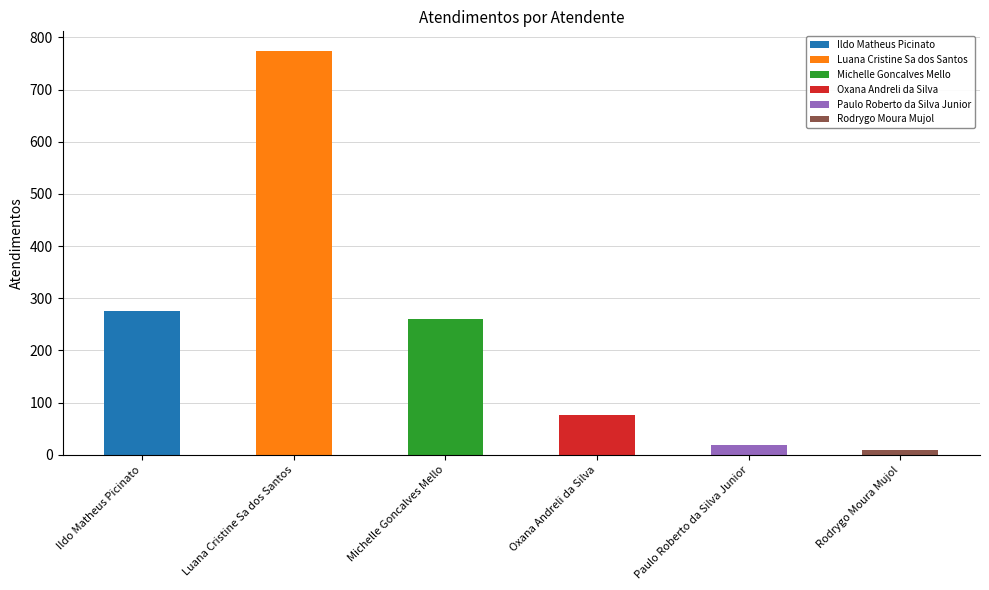

Reading left to right, transcribe all the data shown in this chart.

Ildo Matheus Picinato=276	Luana Cristine Sa dos Santos=773	Michelle Goncalves Mello=260	Oxana Andreli da Silva=76	Paulo Roberto da Silva Junior=18	Rodrygo Moura Mujol=8